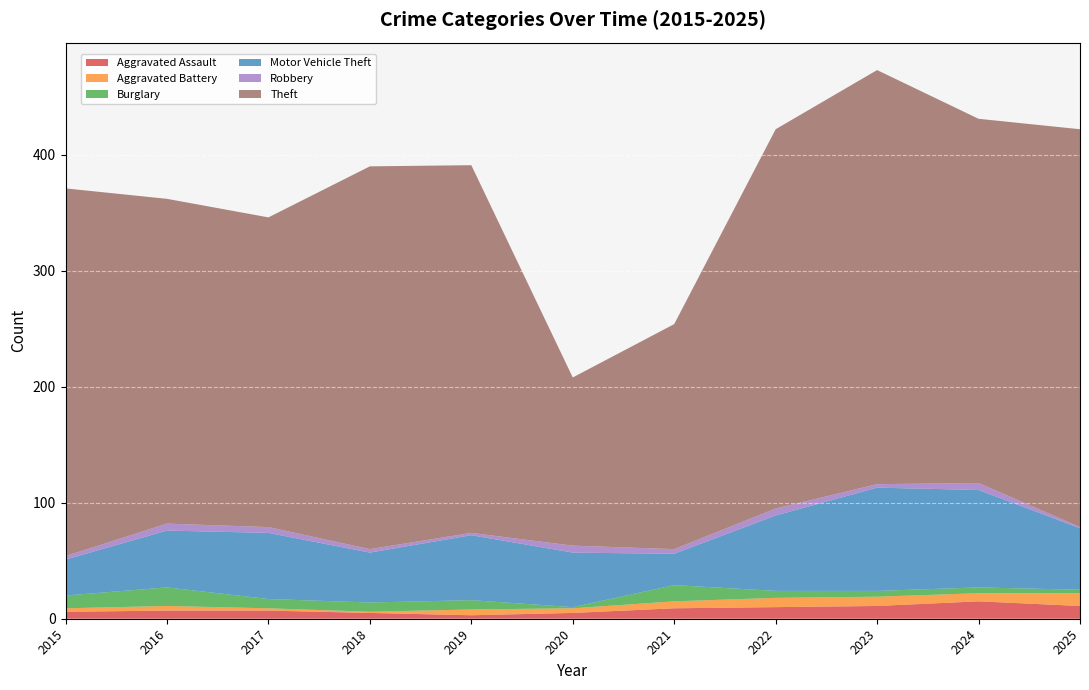

Reading right to left, transcribe all the data shown in this chart.

Aggravated Assault: 2025=11	2024=15	2023=11	2022=10	2021=9	2020=5	2019=3	2018=5	2017=7	2016=7	2015=6
Aggravated Battery: 2025=11	2024=7	2023=8	2022=8	2021=6	2020=4	2019=5	2018=1	2017=2	2016=4	2015=3
Burglary: 2025=3	2024=5	2023=5	2022=6	2021=14	2020=1	2019=8	2018=8	2017=8	2016=16	2015=11
Motor Vehicle Theft: 2025=53	2024=84	2023=89	2022=65	2021=27	2020=47	2019=56	2018=43	2017=57	2016=49	2015=31
Robbery: 2025=1	2024=6	2023=3	2022=6	2021=4	2020=6	2019=2	2018=3	2017=5	2016=6	2015=3
Theft: 2025=343	2024=314	2023=357	2022=327	2021=194	2020=145	2019=317	2018=330	2017=267	2016=280	2015=317